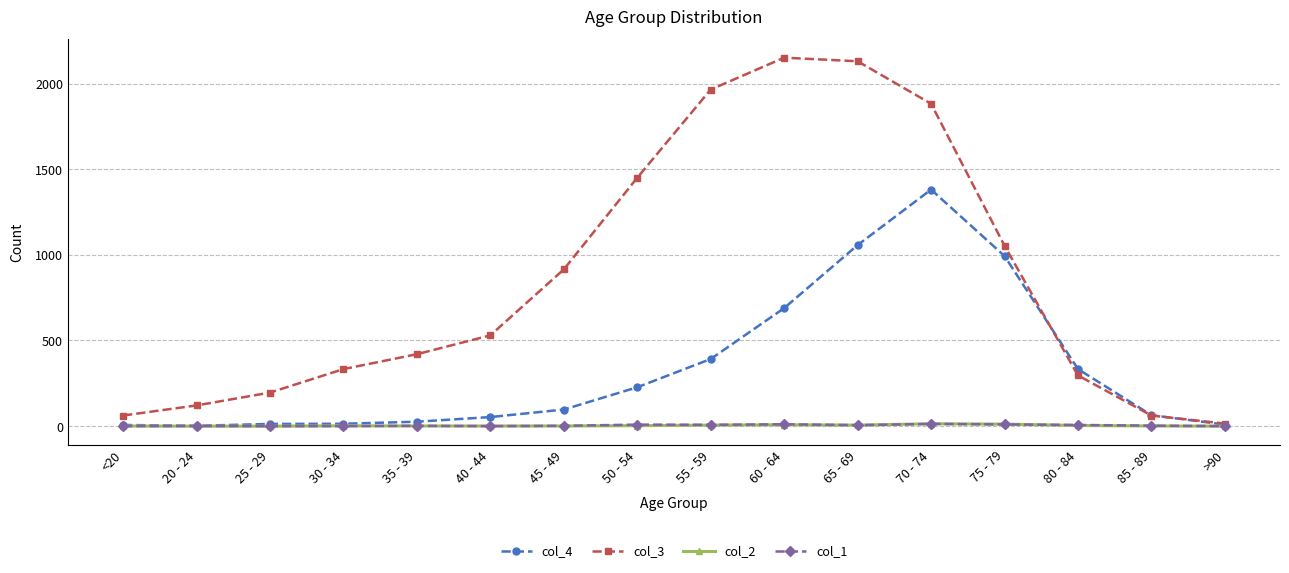

At which label does col_1 first exceed 3?

50 - 54